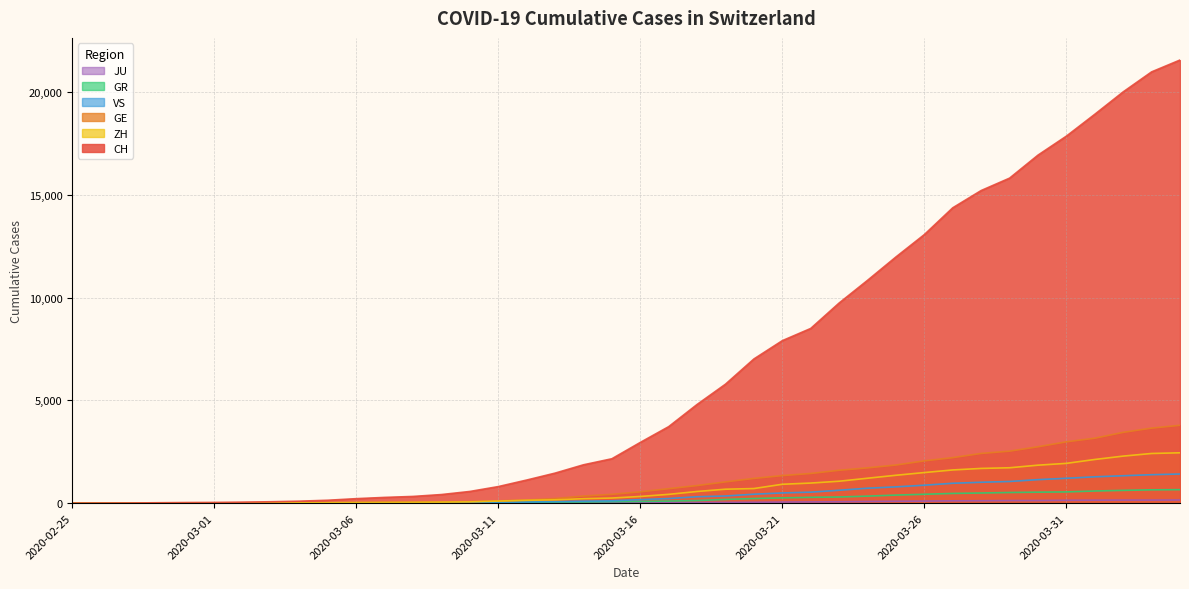

What is the difference between the second highest and second lowest values in the VS series?

1385